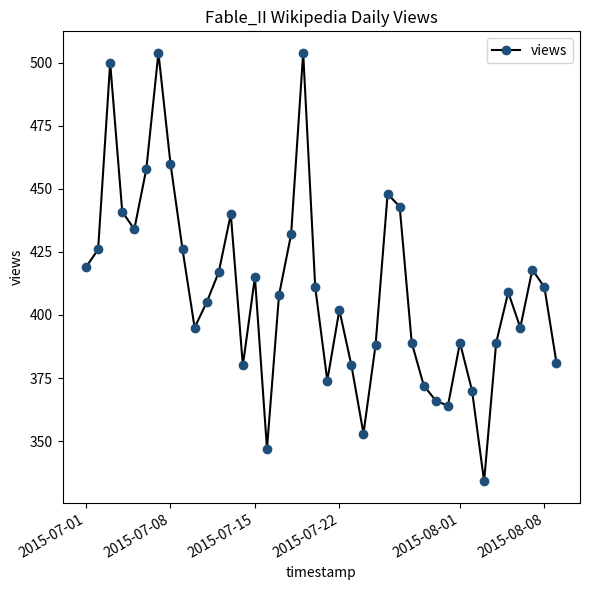

What is the smallest value displayed?

334